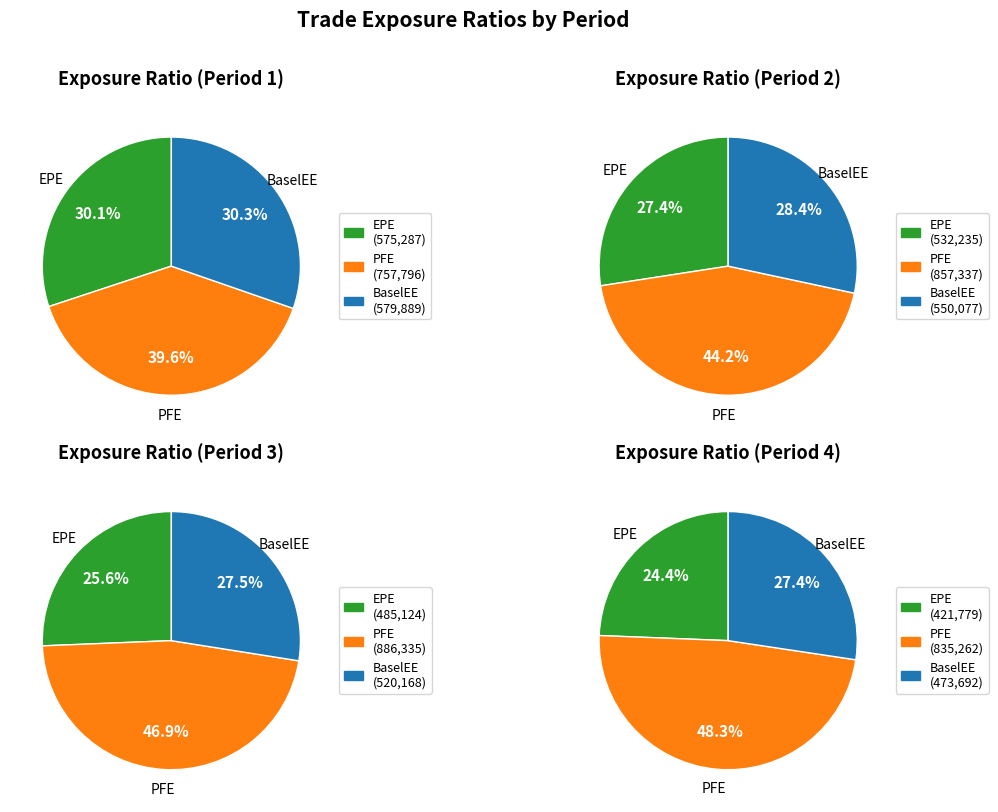

Does 22 represent more than half of the total?

No